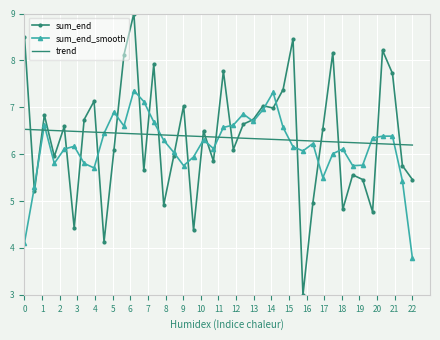

Rank the series by their maximum value, from lowest to highest.

trend, sum_end_smooth, sum_end